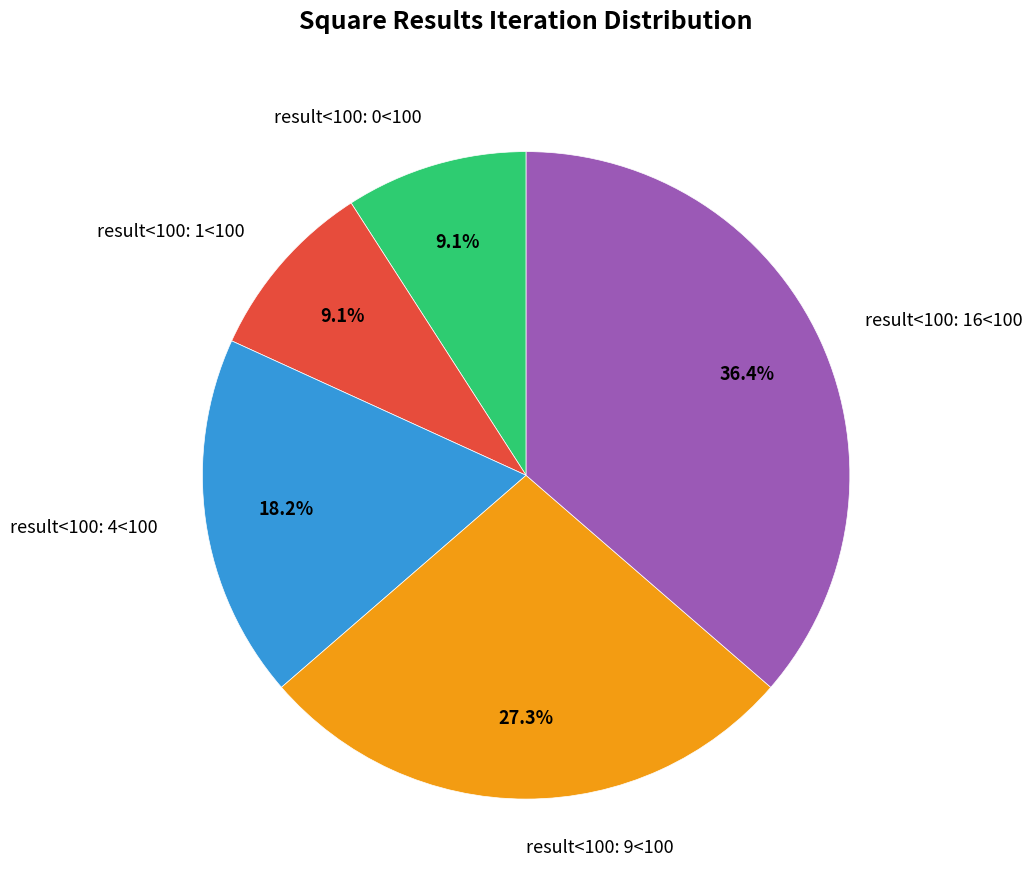

Approximately how many times larger is the value at result<100: 1<100 compared to result<100: 9<100?

0.3